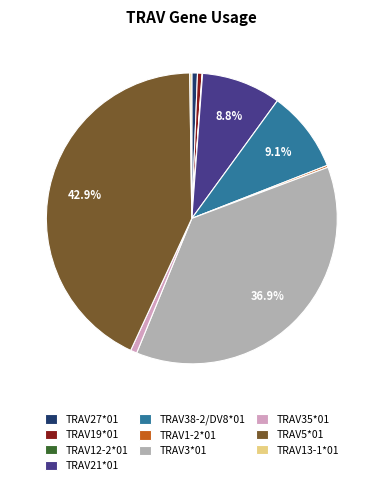

What percentage is the TRAV21*01 slice, to the nearest percent?

9%